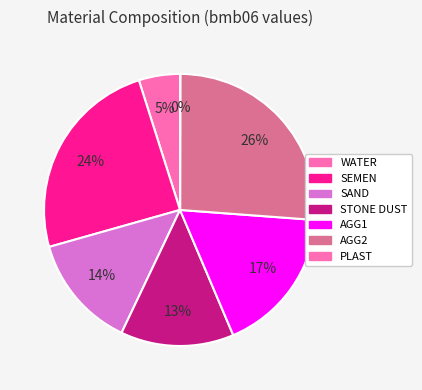

How many segments does this pie chart have?

7